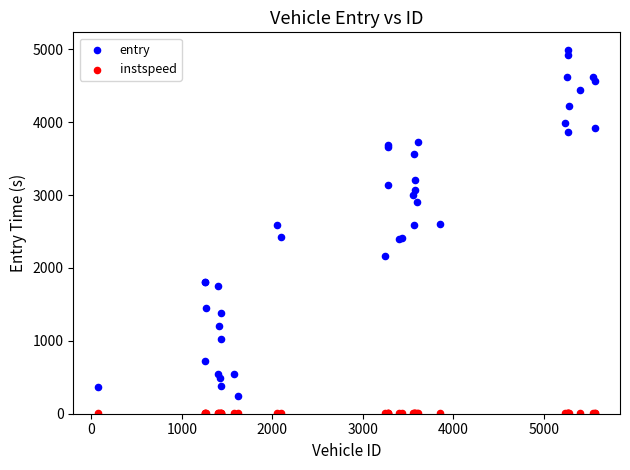

Which series contains the highest Y value?

entry